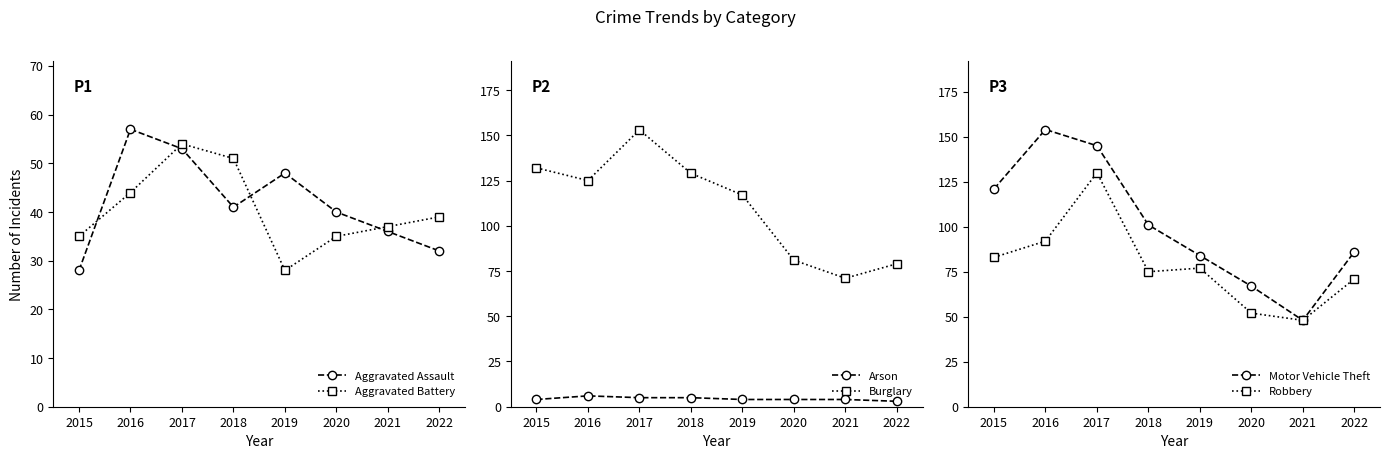

What is the sum of the Aggravated Battery values at 2016 and 2015?

79